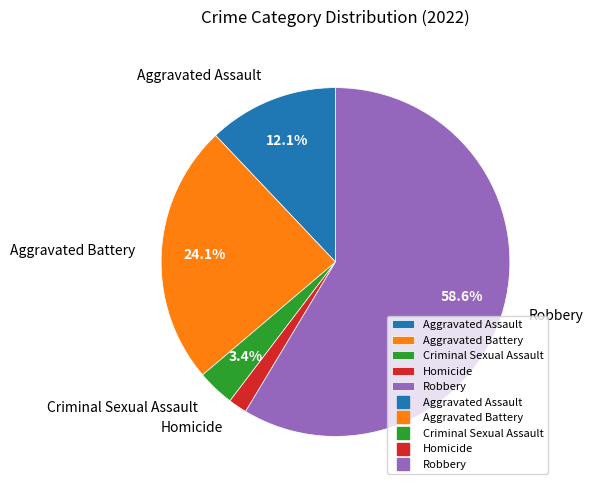

Rank the categories by value from highest to lowest.

Robbery, Aggravated Battery, Aggravated Assault, Criminal Sexual Assault, Homicide